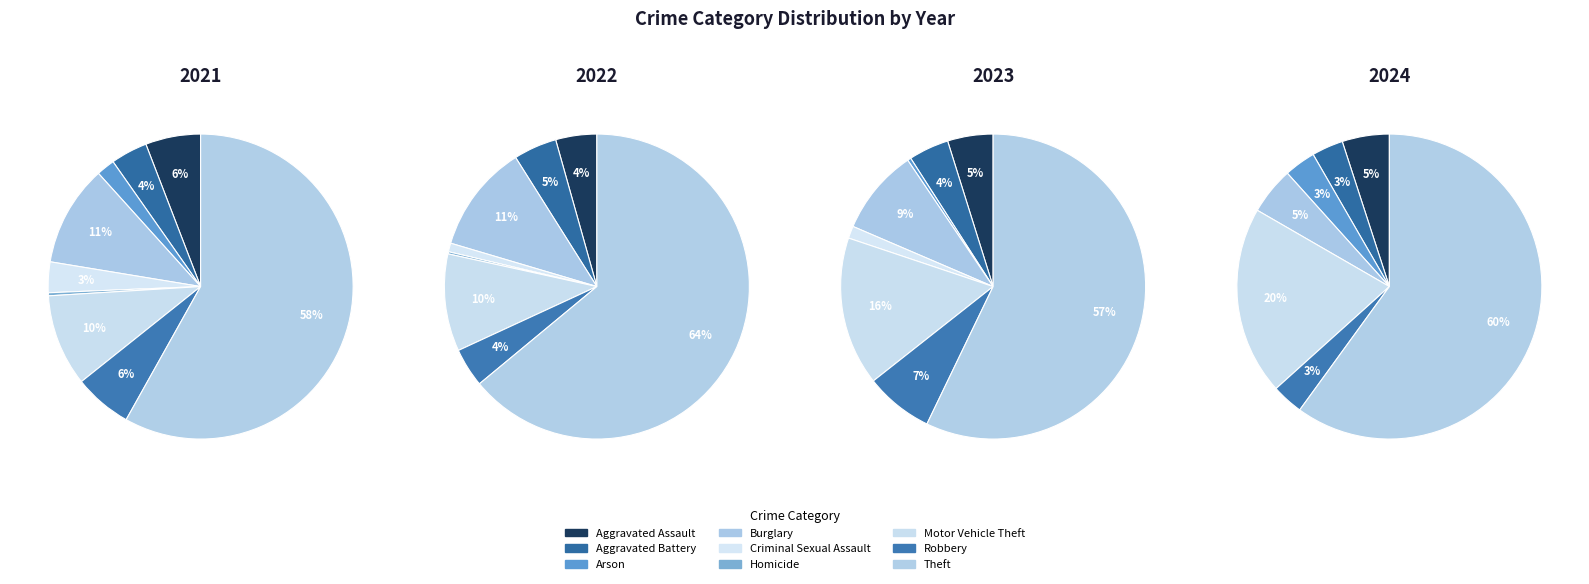

How many segments does this pie chart have?

9